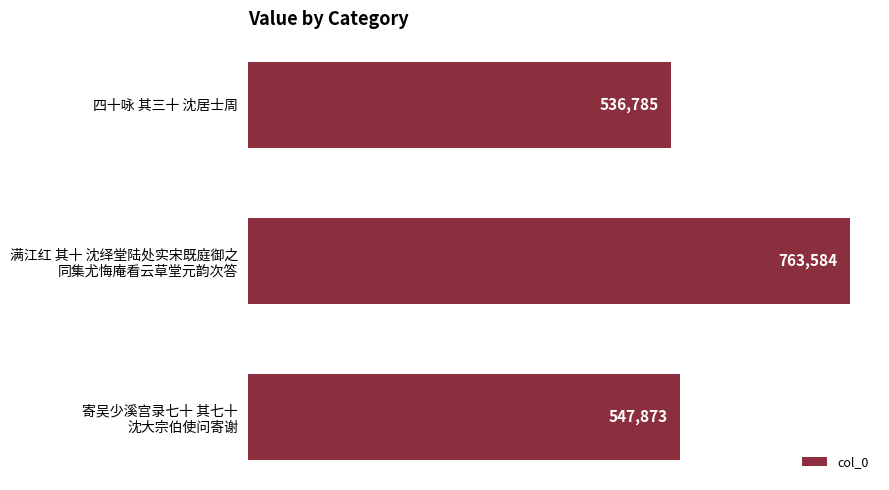

Count the number of data series in this chart.

1